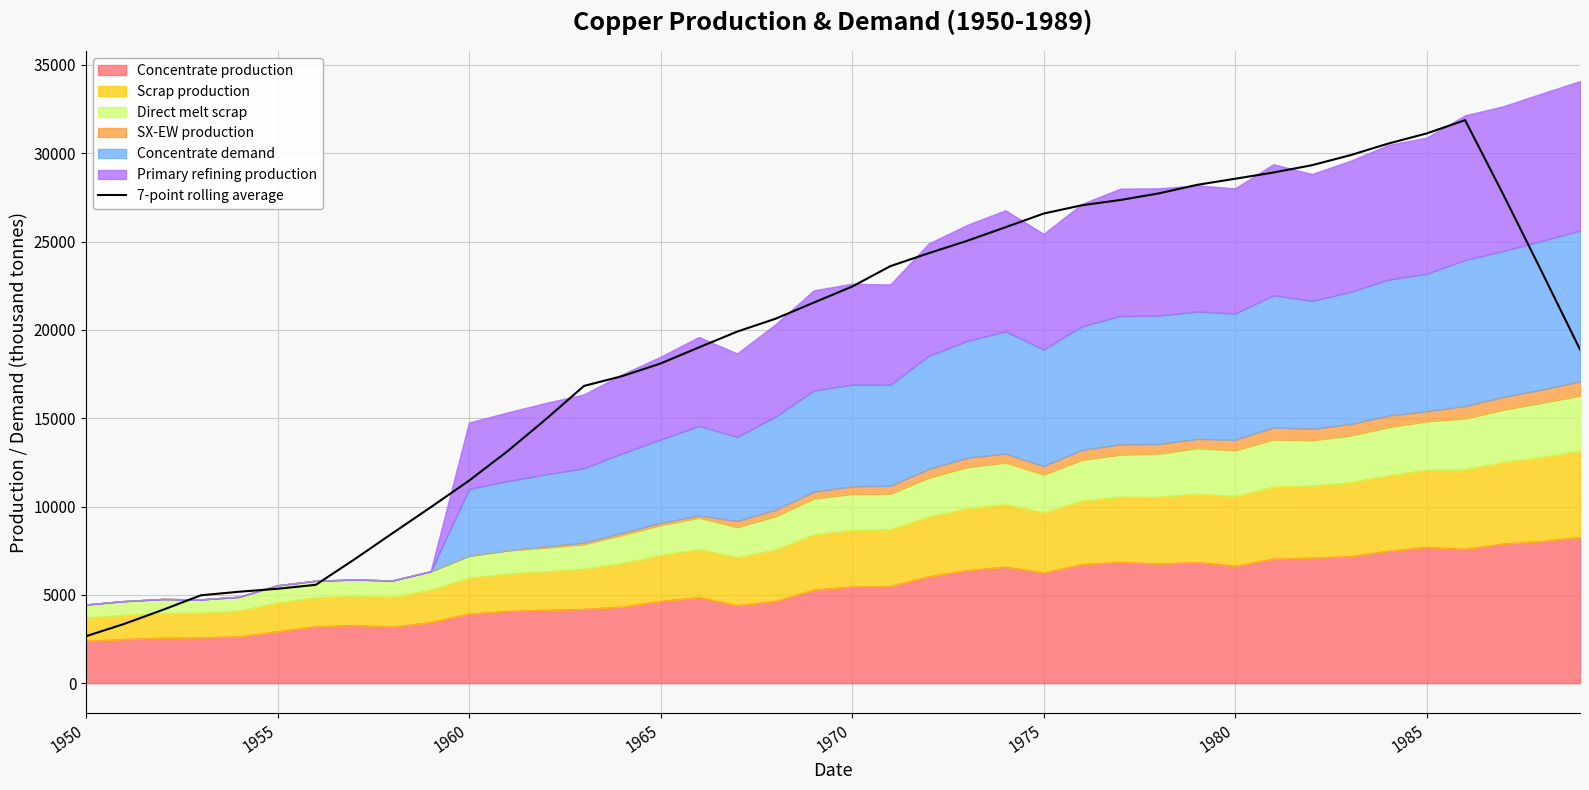

Which category has the lowest value across all series?

1950